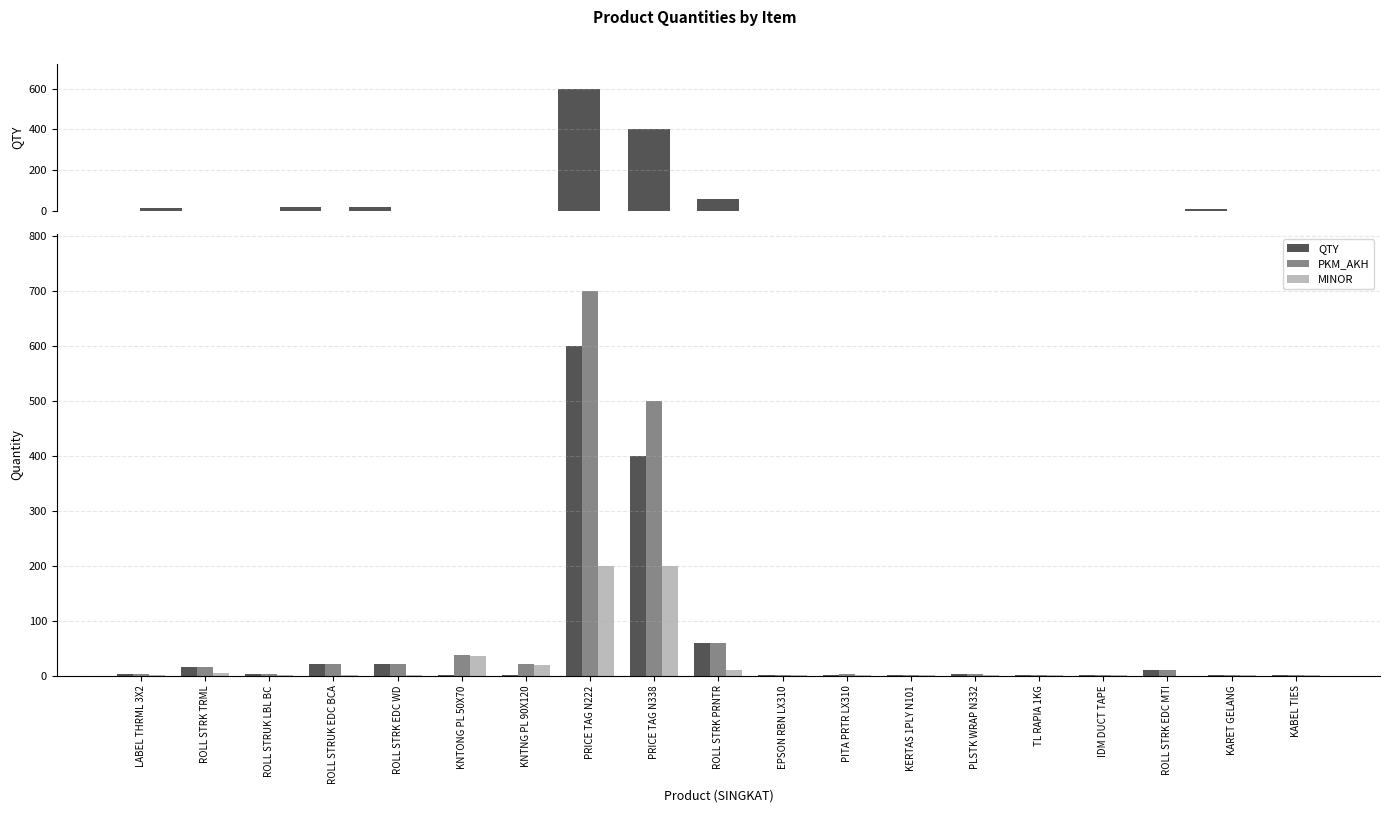

Rank the categories by PKM_AKH value from lowest to highest.

EPSON RBN LX310, KERTAS 1PLY N101, TL RAPIA 1KG, IDM DUCT TAPE, KARET GELANG, KABEL TIES, LABEL THRML 3X2, PITA PRTR LX310, PLSTK WRAP N332, ROLL STRUK LBL BC, ROLL STRK EDC MTI, ROLL STRK TRML, KNTNG PL 90X120, ROLL STRUK EDC BCA, ROLL STRK EDC WD, KNTONG PL 50X70, ROLL STRK PRNTR, PRICE TAG N338, PRICE TAG N222